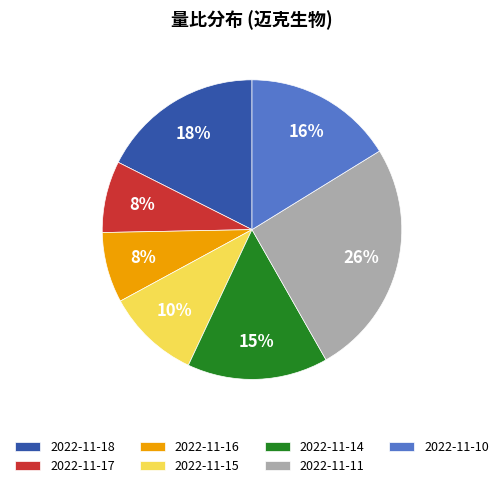

Do 2022-11-10 and 2022-11-18 together represent more than half of the pie?

No